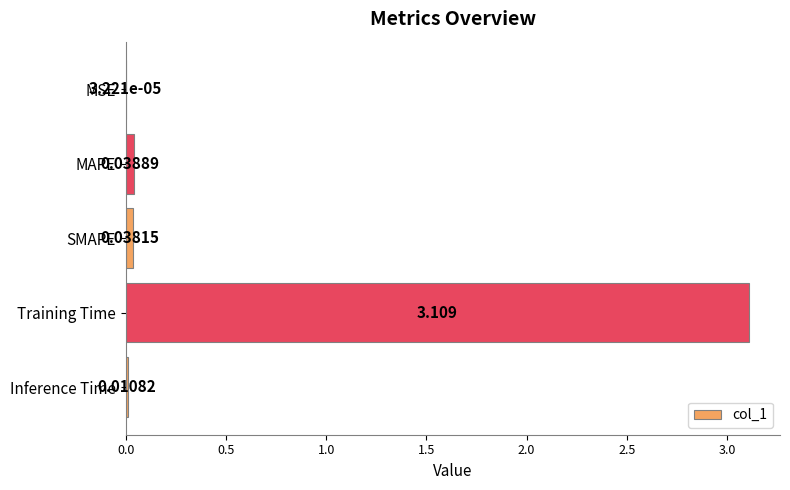

Which category has the highest value across all series?

Training Time